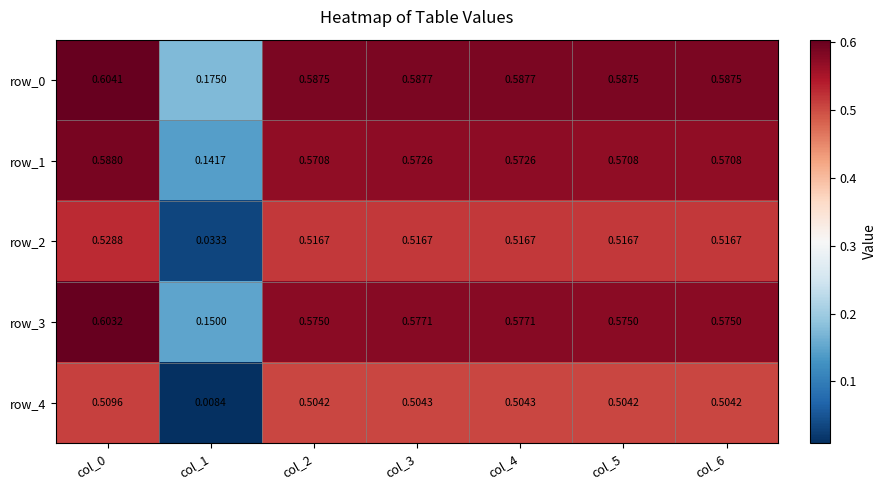

Rank the series by their maximum value, from highest to lowest.

row_0, row_3, row_1, row_2, row_4